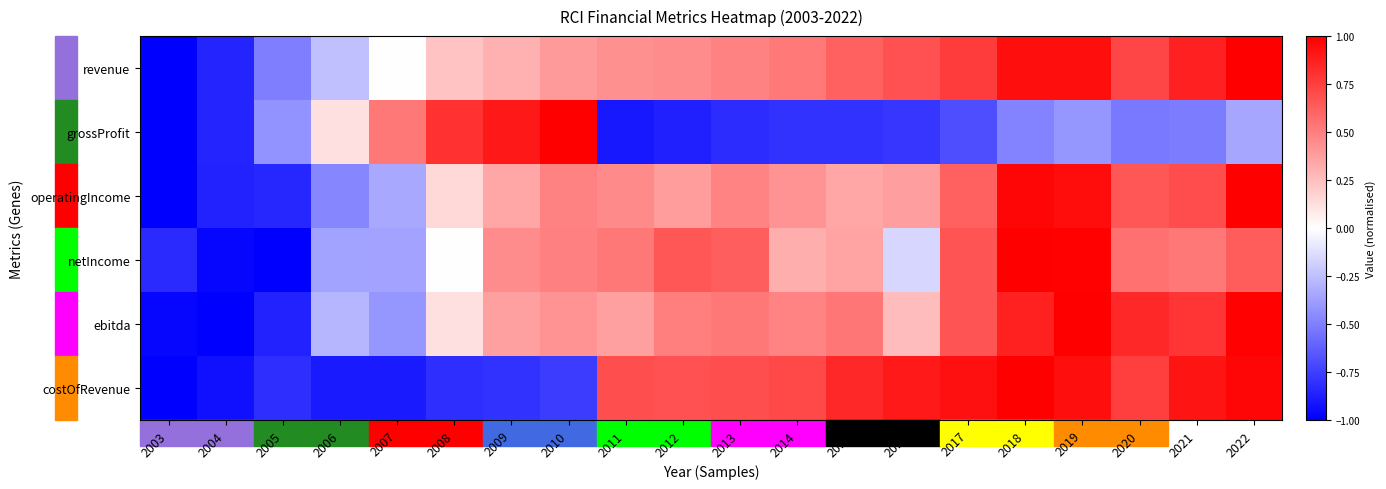

How many distinct data groups are displayed?

6